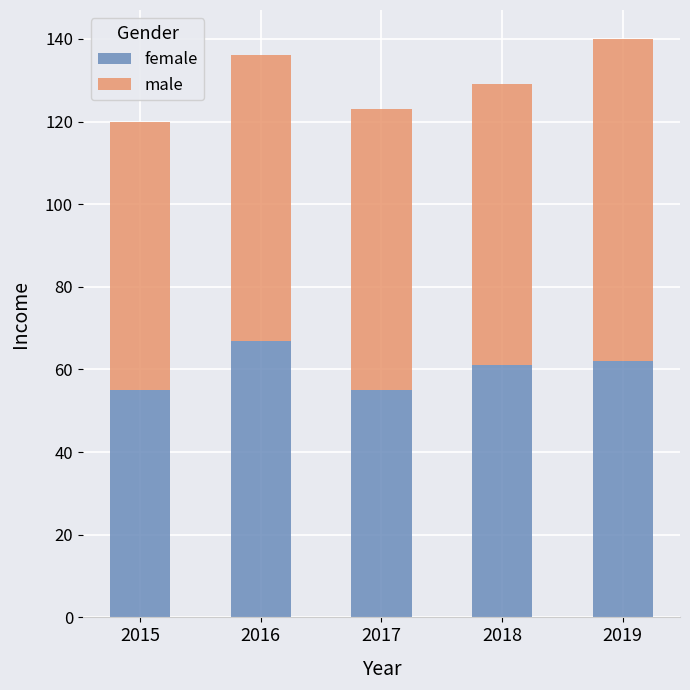

What is the total value across all series at 2018?

129